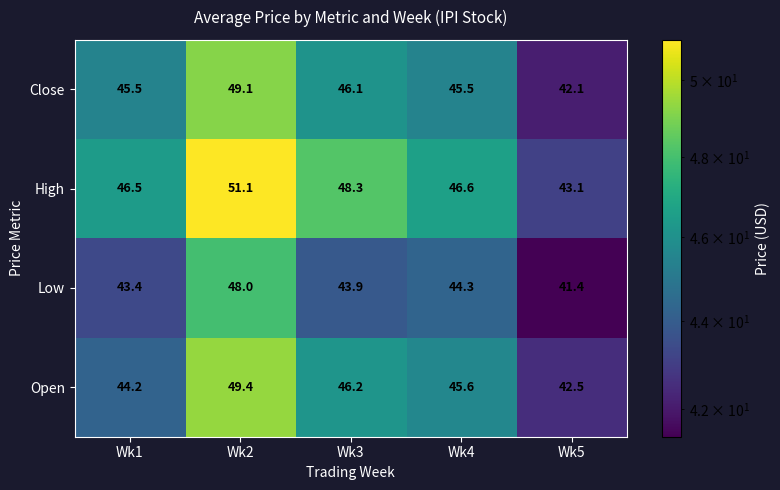

True or false: Open has a value of 46.2 at Wk3.

True